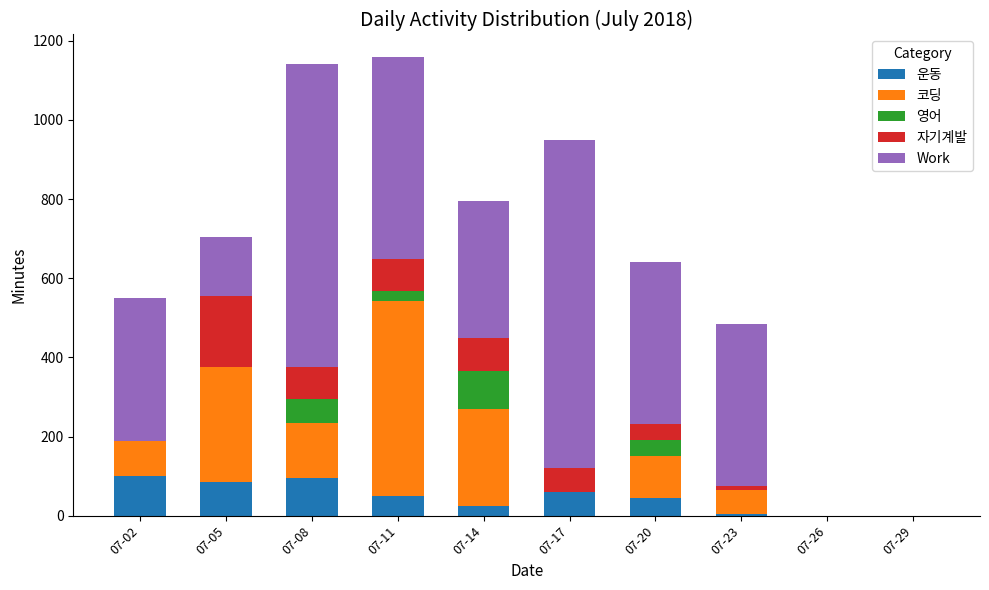

True or false: 운동 has a value of 0 at 07-26.

True